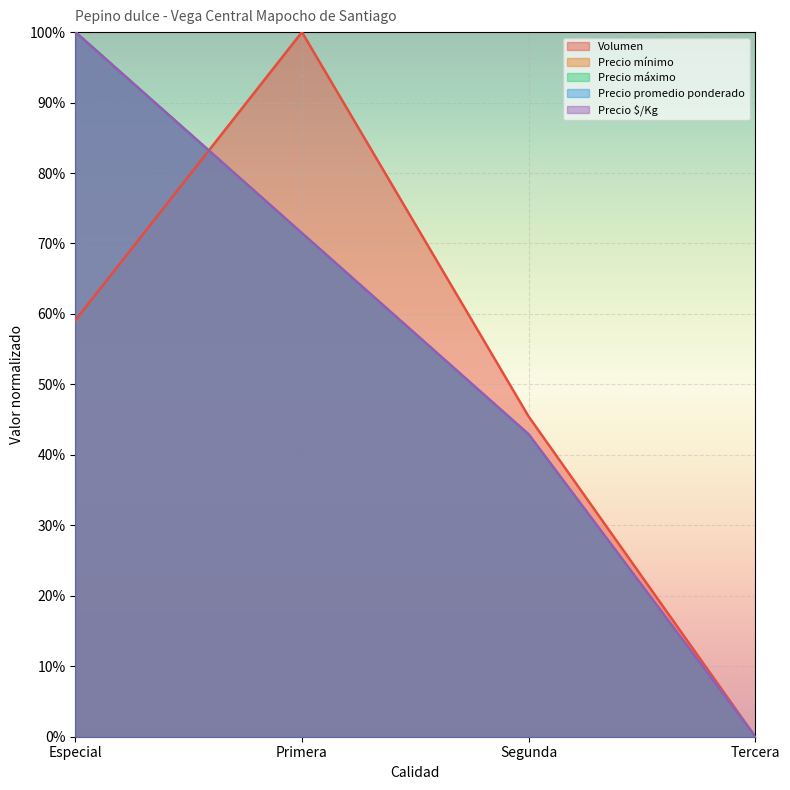

The Precio $/Kg series shows 0.3 at Tercera. True or false?

False